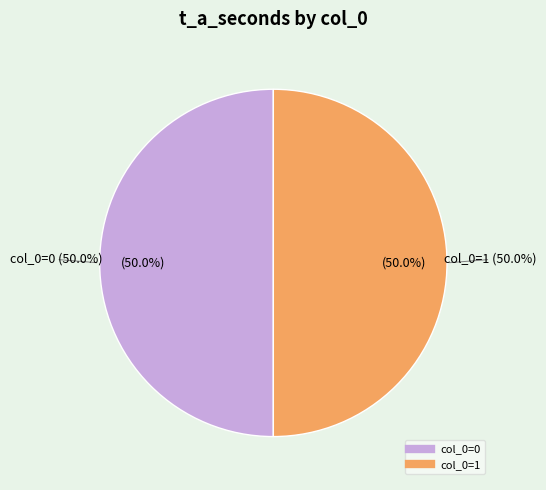

Is it true that 0 is 50% of the pie?

True